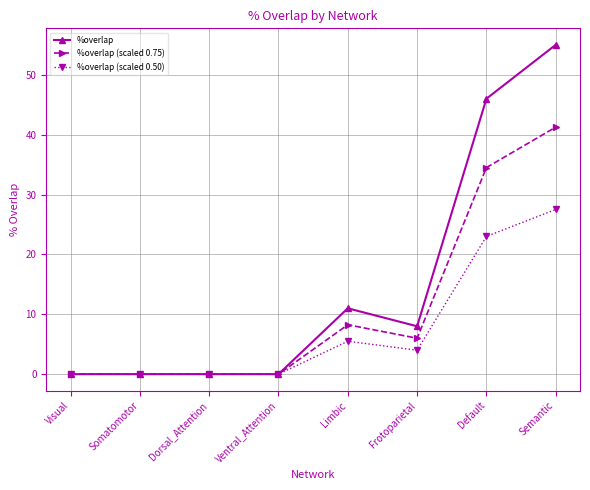

What is the maximum value for %overlap (scaled 0.50)?

27.5